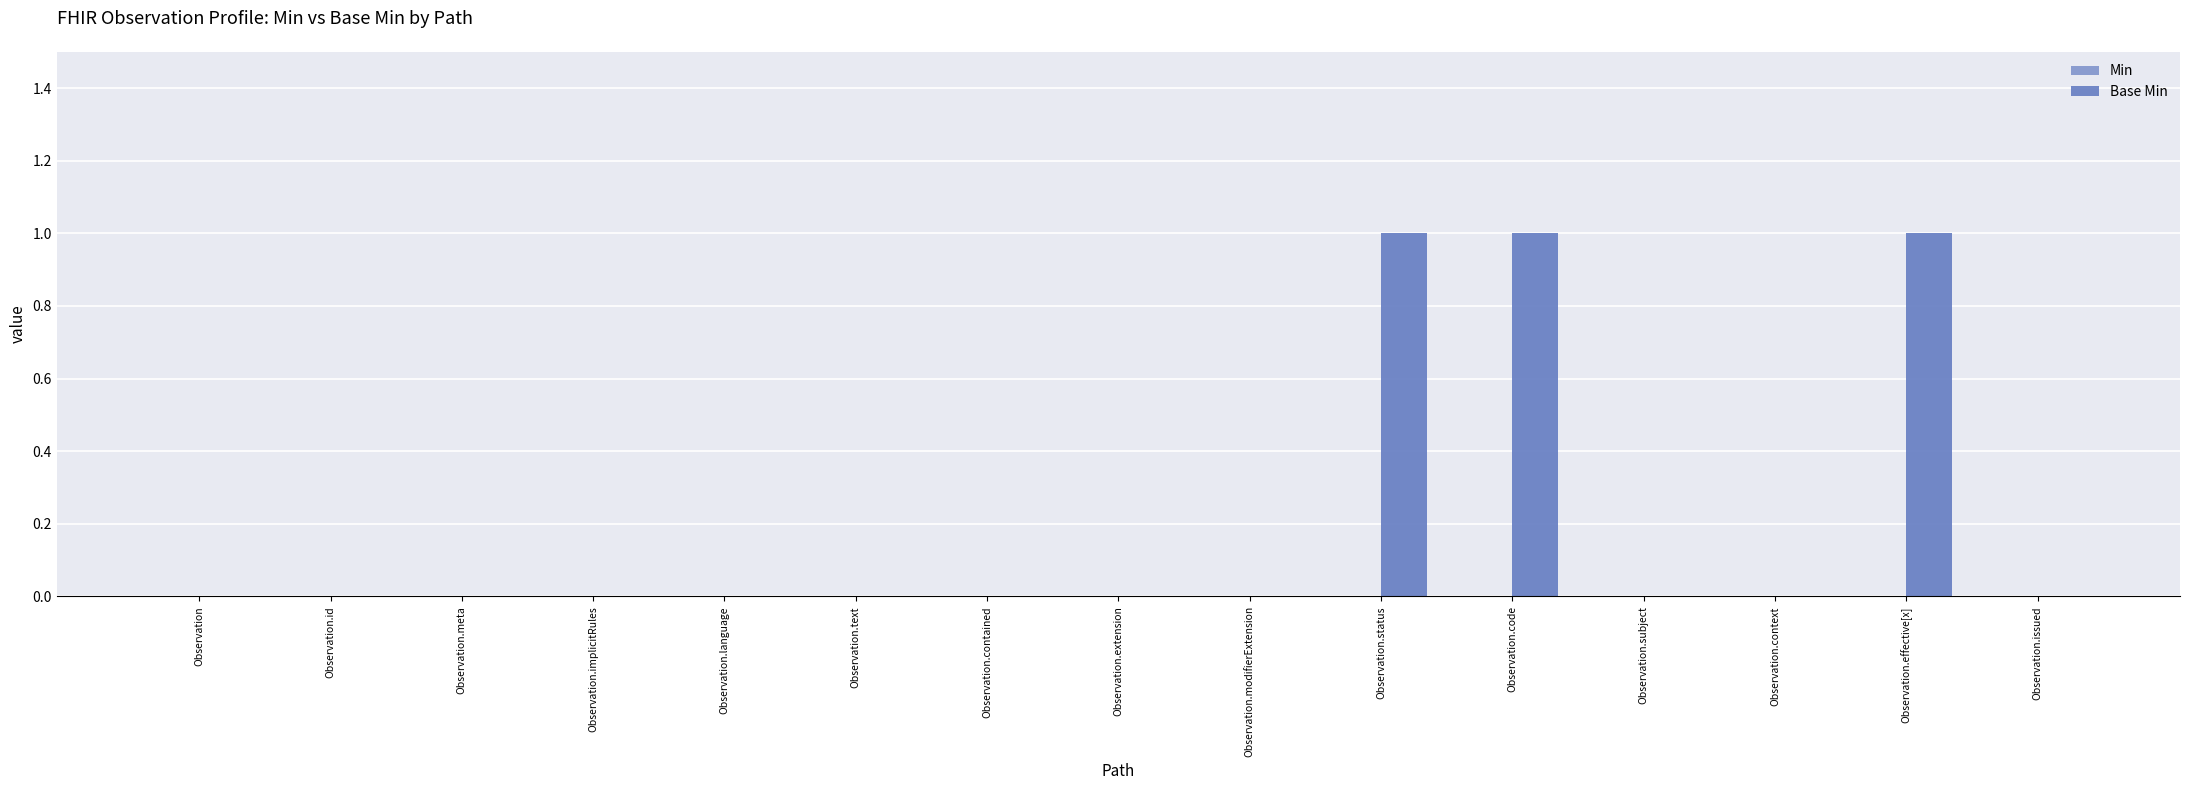

How many series are shown in this chart?

1